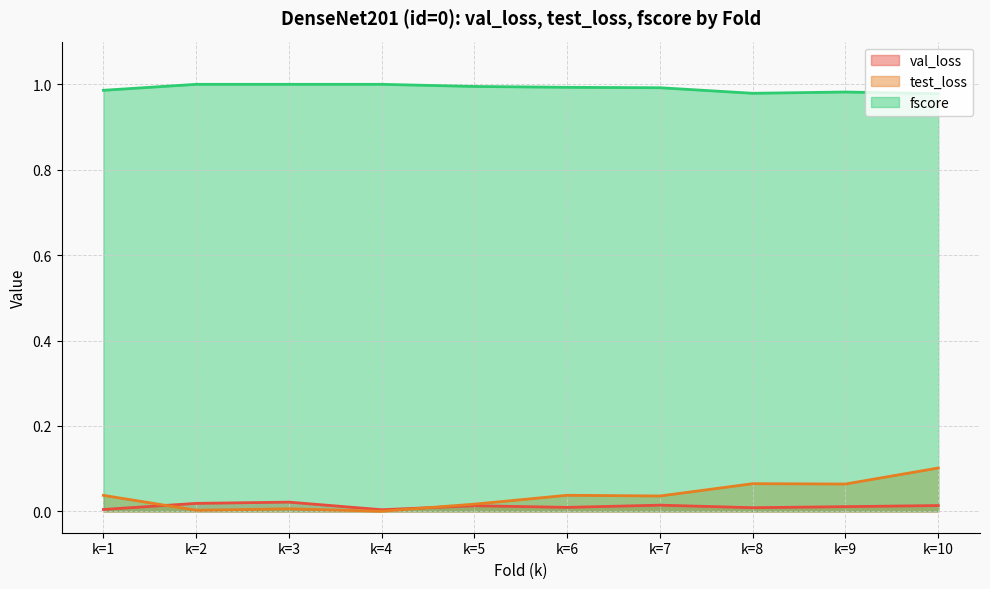

What is the difference between the test_loss values at k=8 and k=2?

0.1